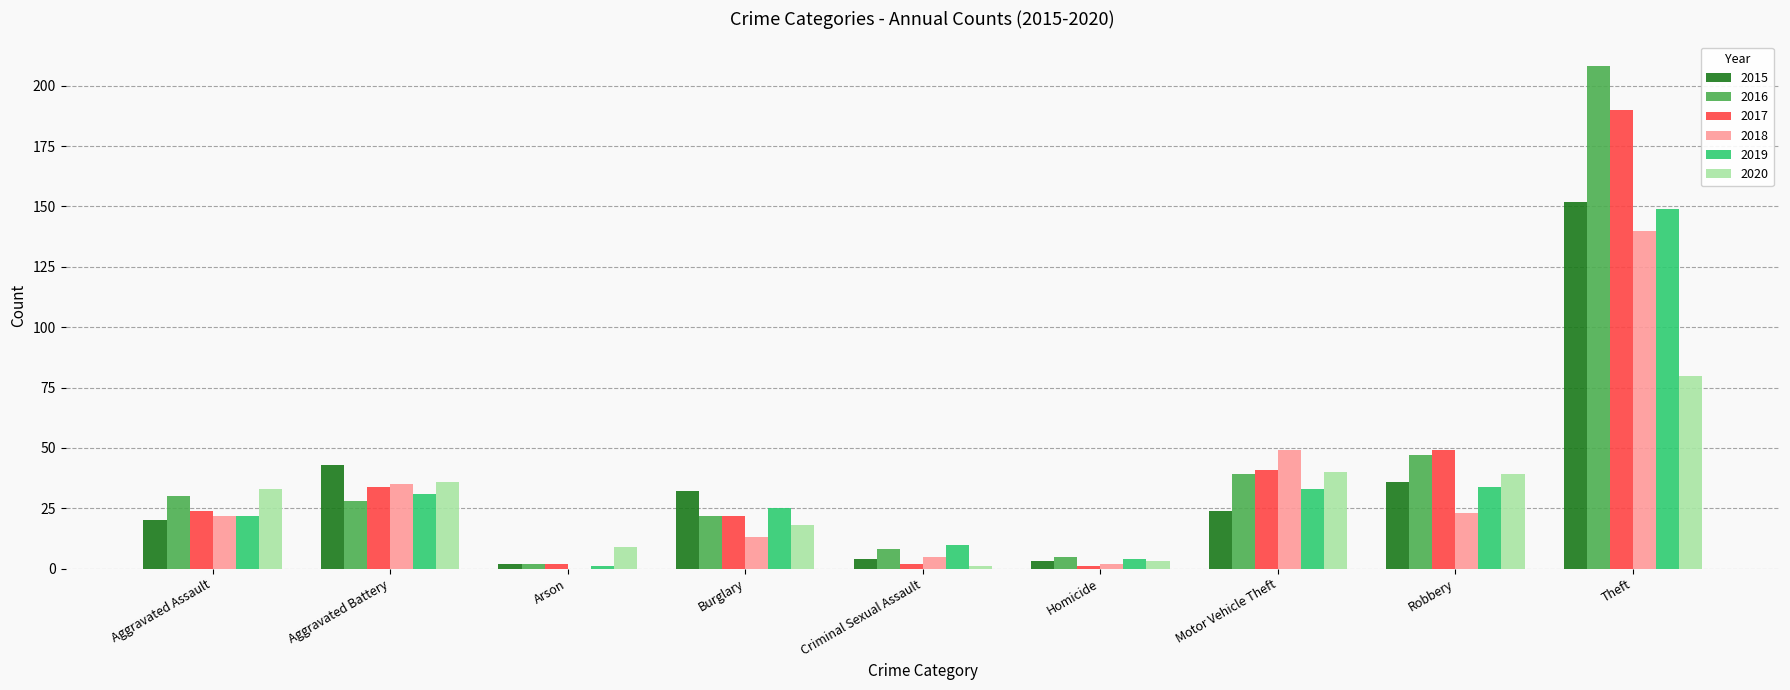

How many categories are shown in the chart?

9